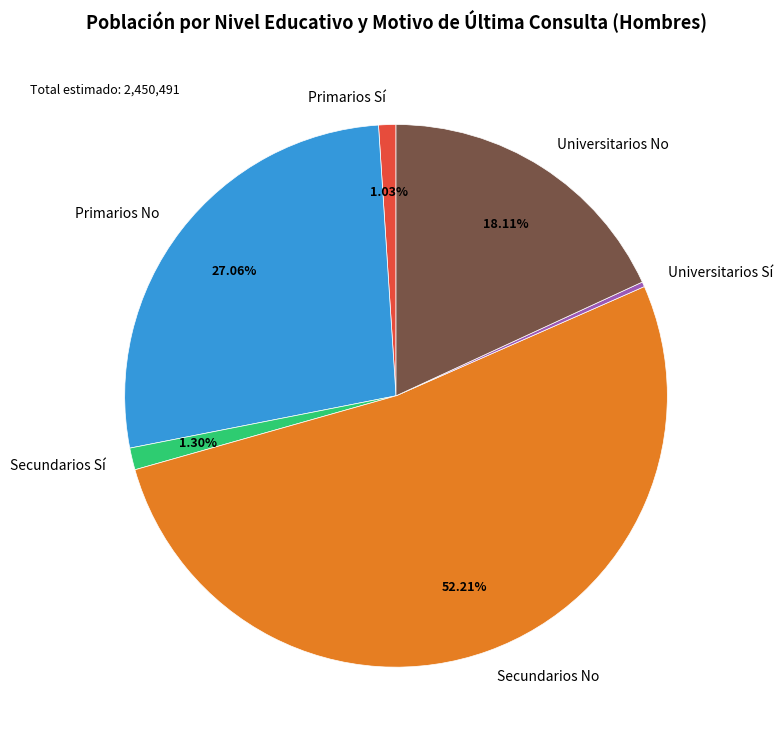

What is the largest slice in the pie chart?

Secundarios No